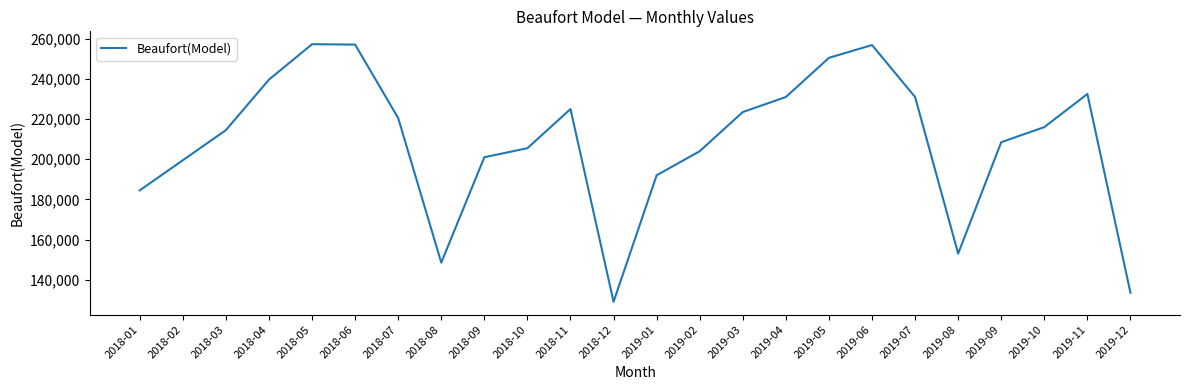

What is the maximum value shown in the chart?

257288.8